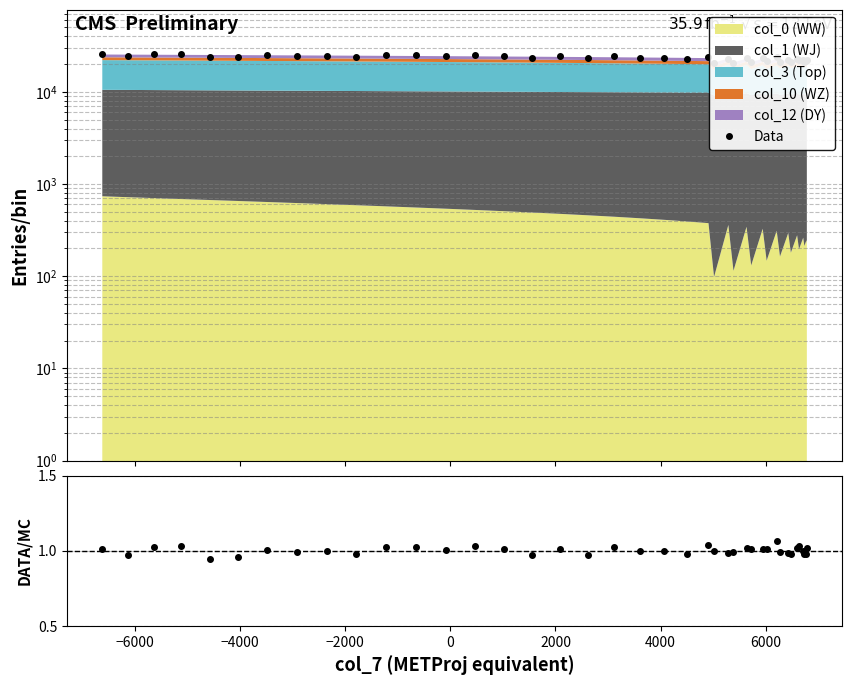

True or false: Data and Data/MC intersect in this chart.

False